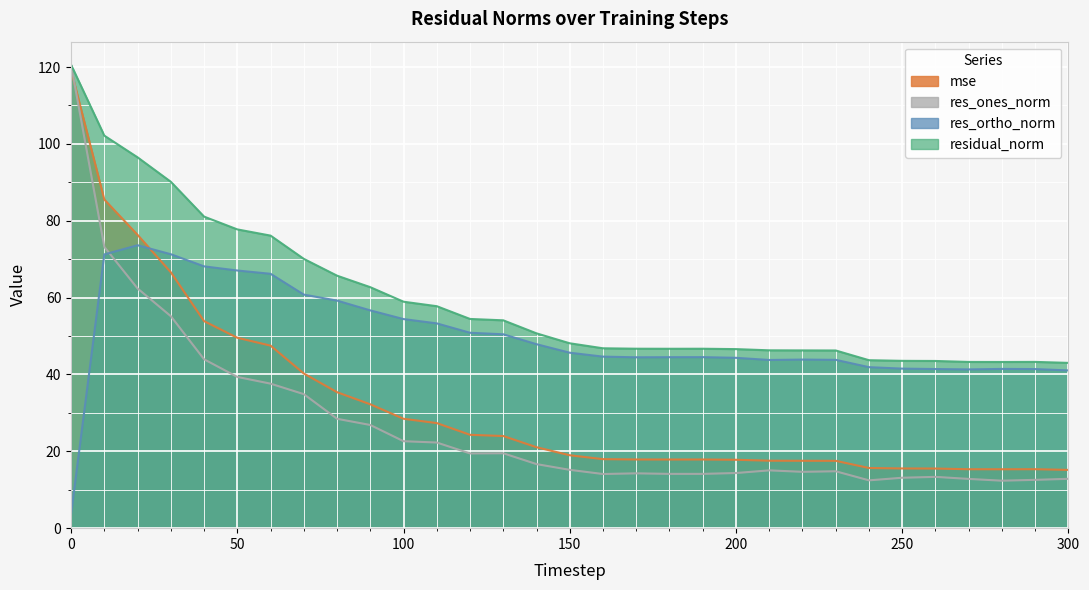

What are all the series names shown in the legend?

mse, res_ones_norm, res_ortho_norm, residual_norm